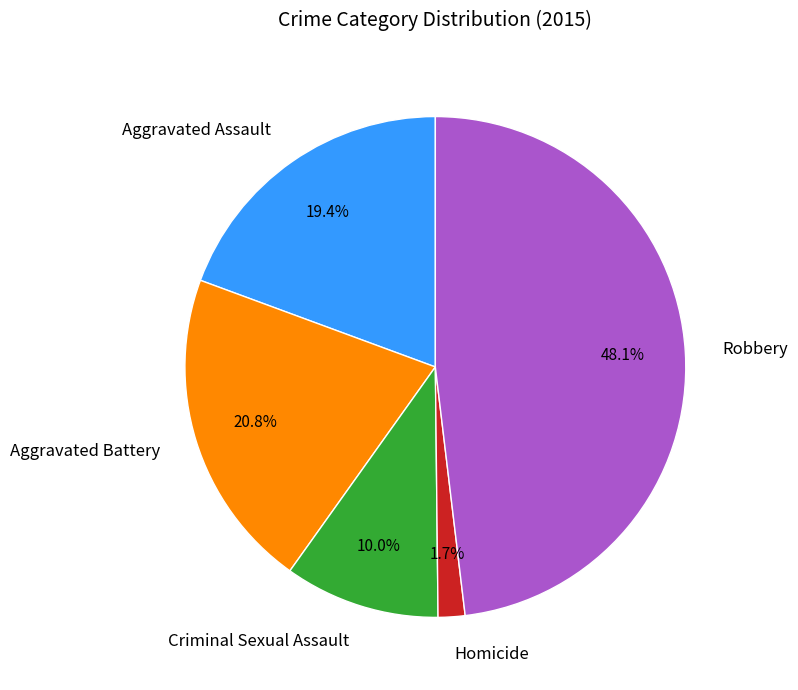

Combined, do Aggravated Battery and Homicide account for over 50%?

No